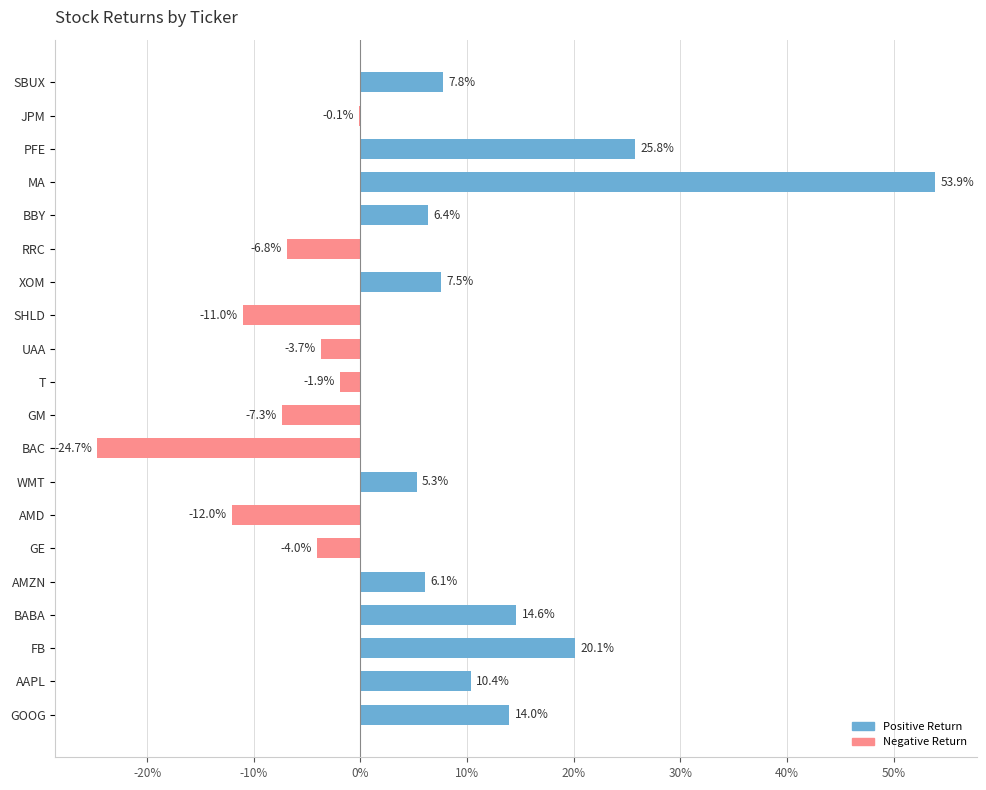

How many data points are above 0?

11